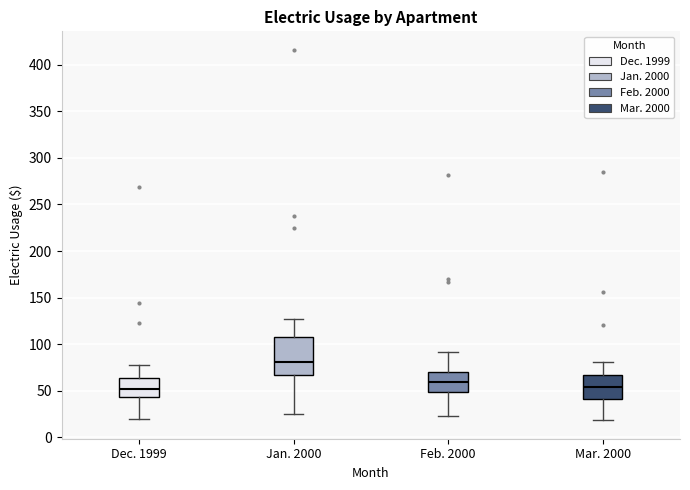

Reading left to right, transcribe this box plot: for each box, give where its median line is, the range the box spans, and where its two whiskers end, as read against the y-axis. The values are not printed on the chart, so give them approximately, as read against the axis.

Dec. 1999: median 50, box 45 to 65, whiskers 20 to 80
Jan. 2000: median 80, box 65 to 105, whiskers 25 to 125
Feb. 2000: median 60, box 50 to 70, whiskers 25 to 90
Mar. 2000: median 55, box 40 to 65, whiskers 20 to 80